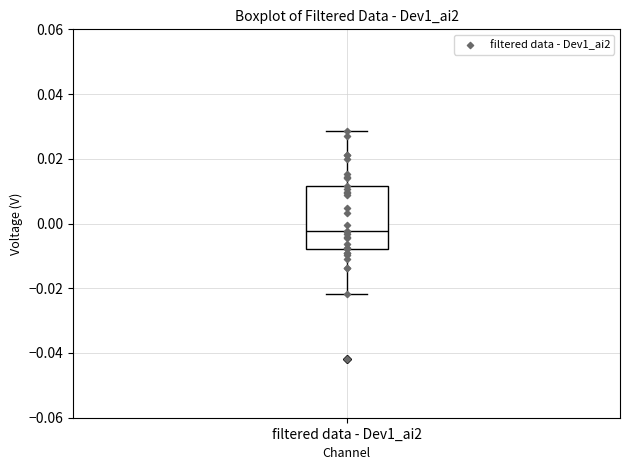

Read this box plot against the y-axis: the position of the median line, the range covered by the box, and the ends of both whiskers. The values are not printed on the chart, so give them approximately, as read against the axis.

median -0.002, box -0.008 to 0.012, whiskers -0.022 to 0.028